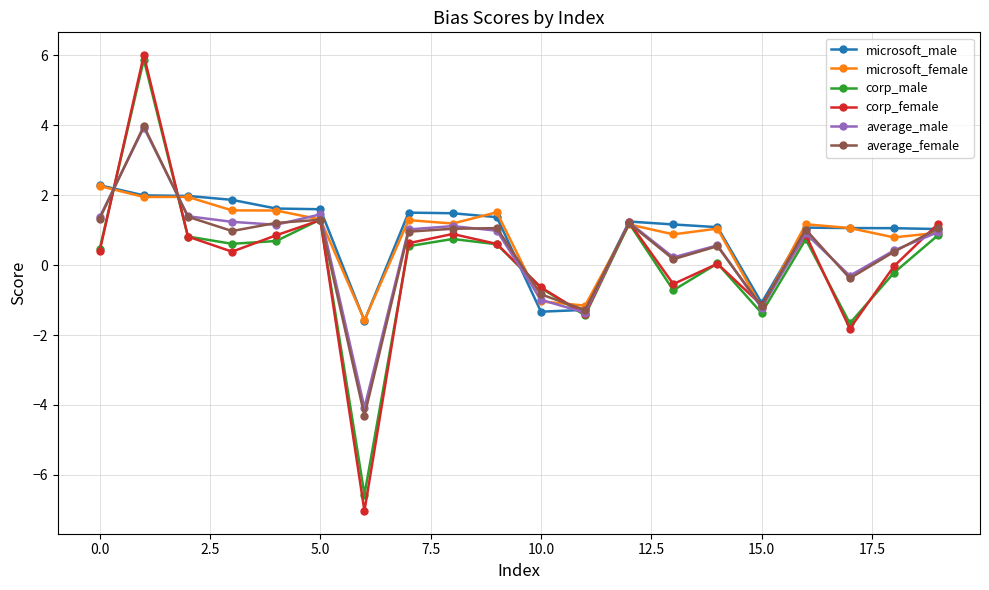

What is the minimum value for microsoft_male?

-1.6